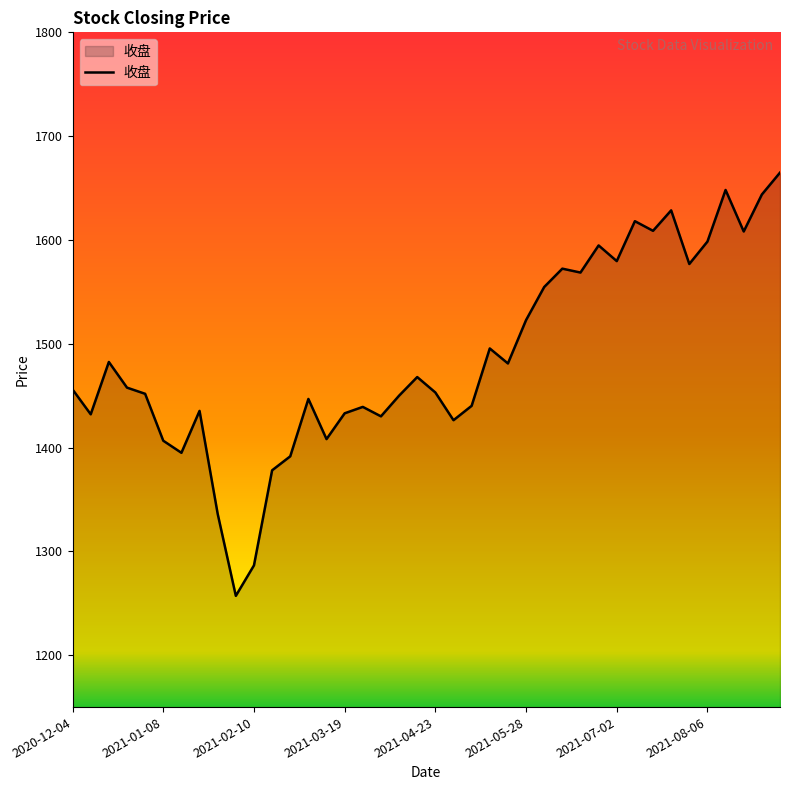

What is the difference between the maximum and minimum values?

407.7